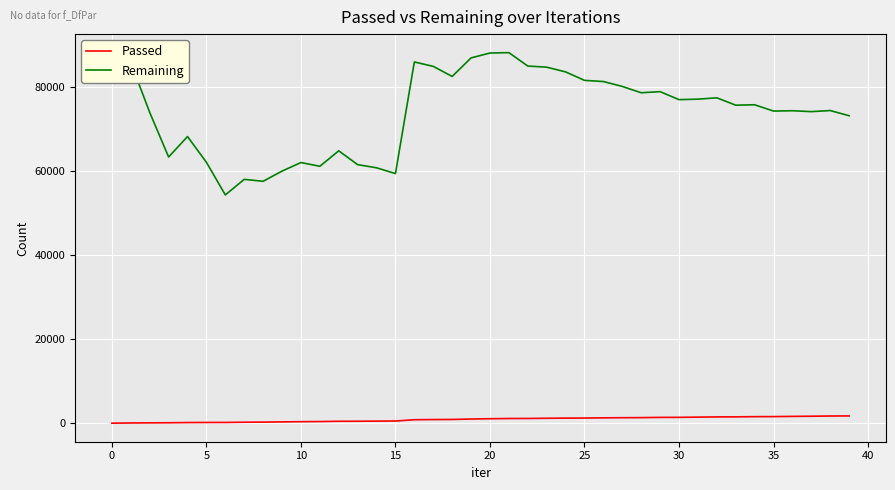

What is the difference between the second highest and minimum values in the Remaining series?

33772